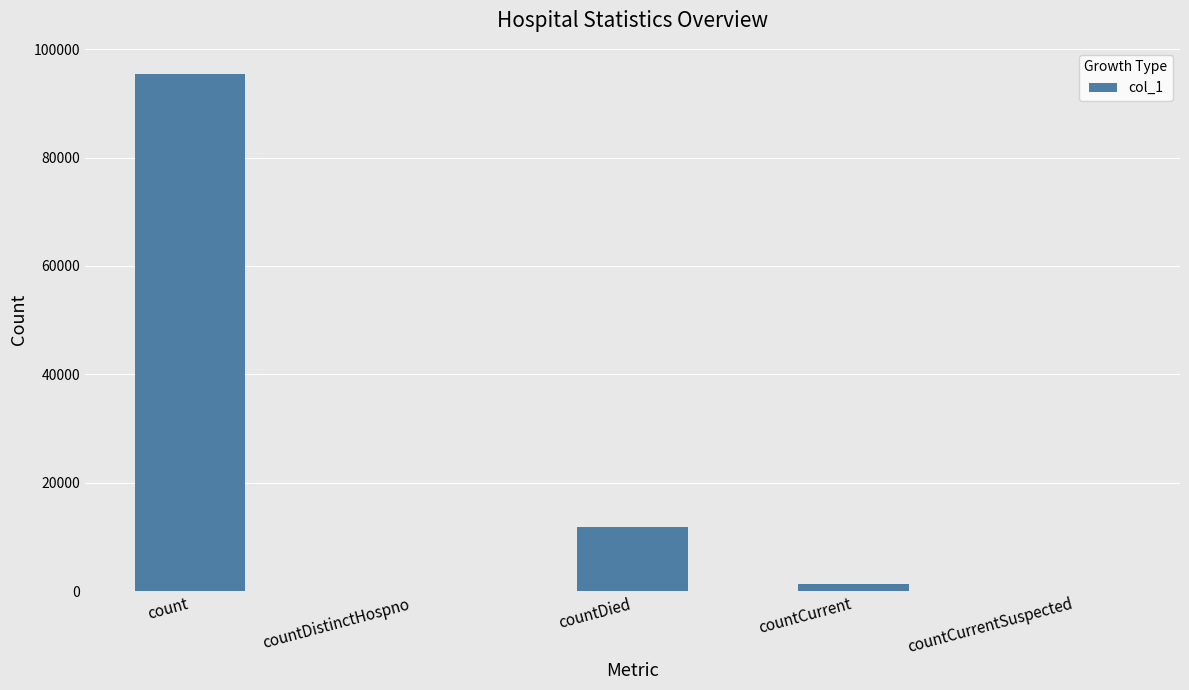

How many distinct data groups are displayed?

1